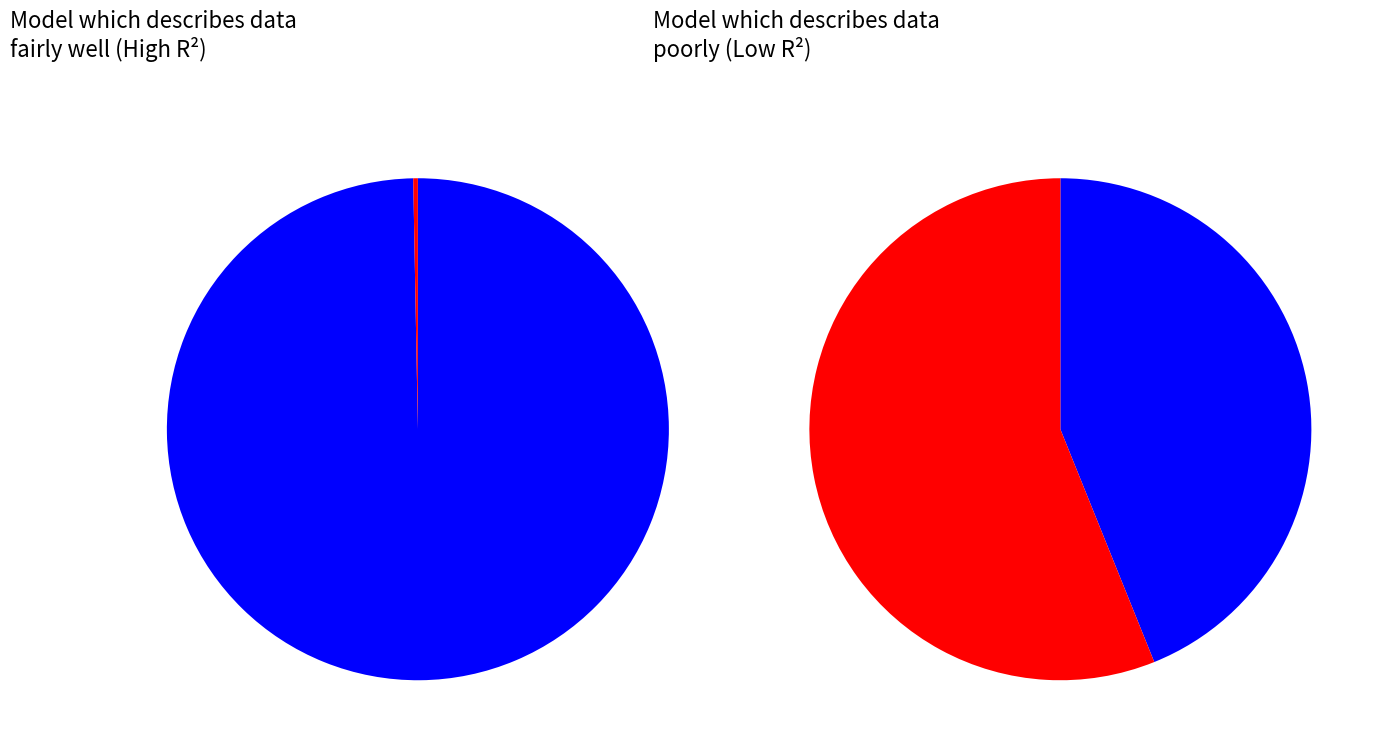

How many segments does this pie chart have?

4